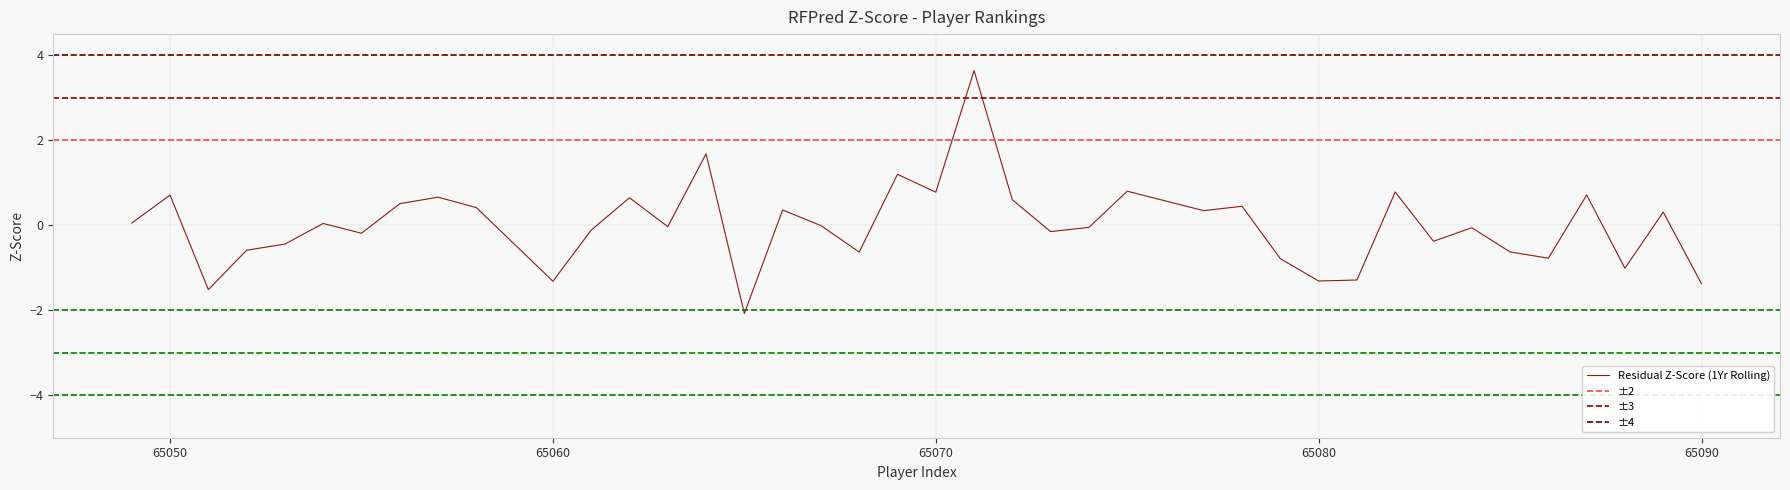

What is the sum of the values at 65066 and 65085?

-0.3